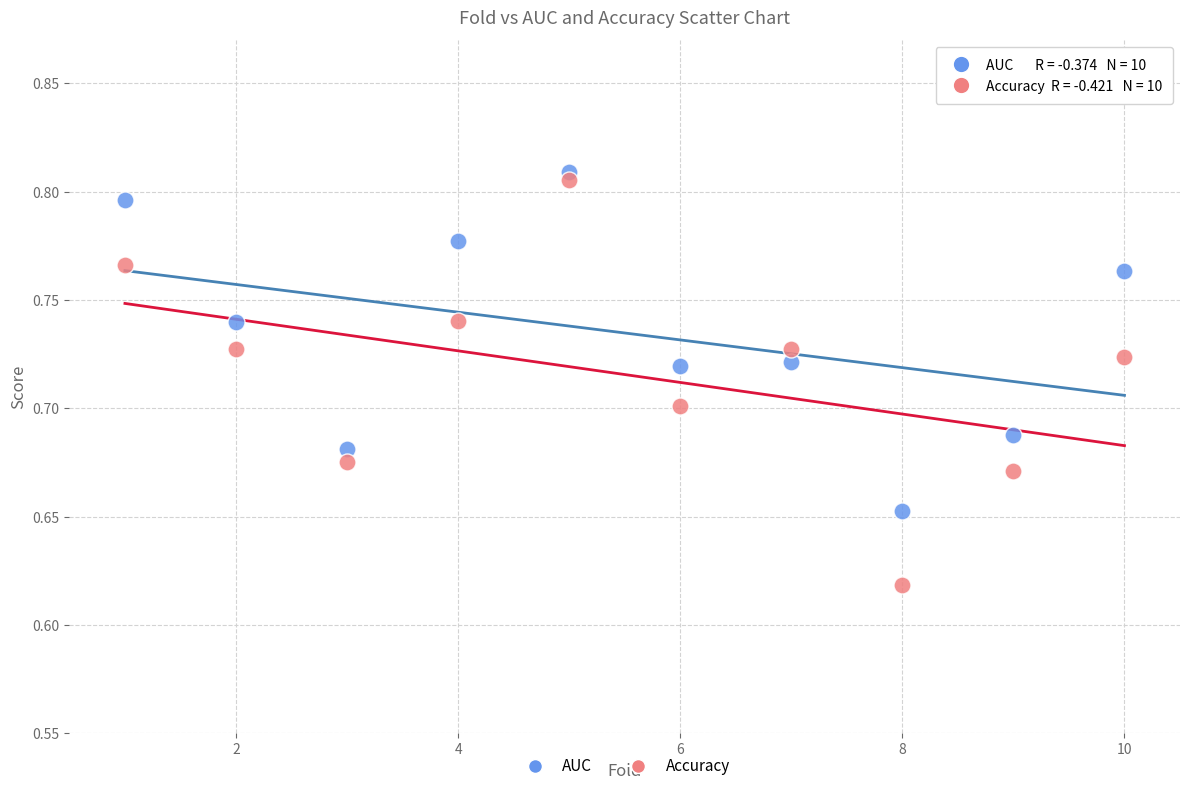

Across all data points, what is the range of X values (max minus min)?

9.0